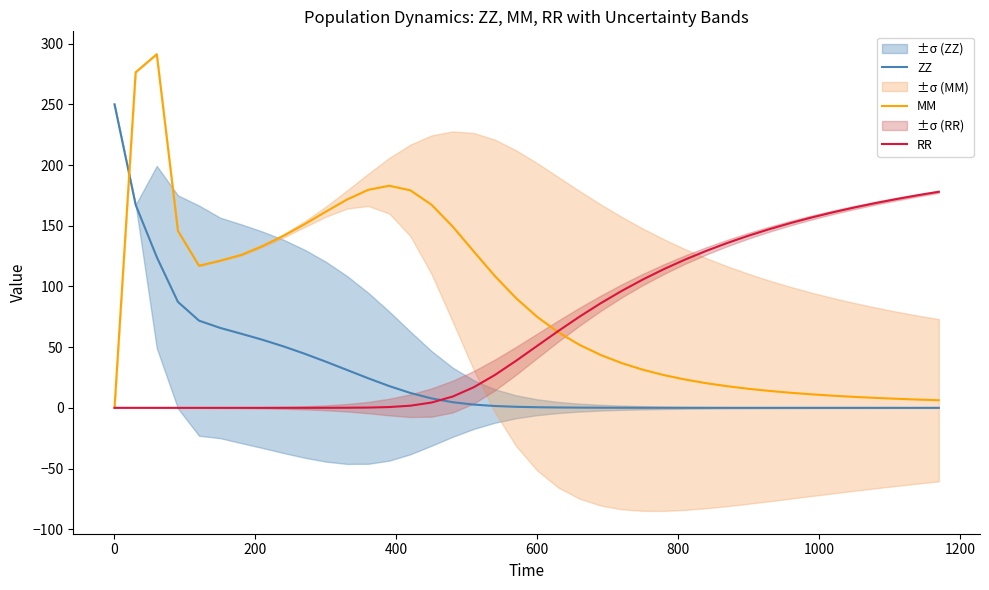

True or false: RR has a value of 0.0 at 800.

False